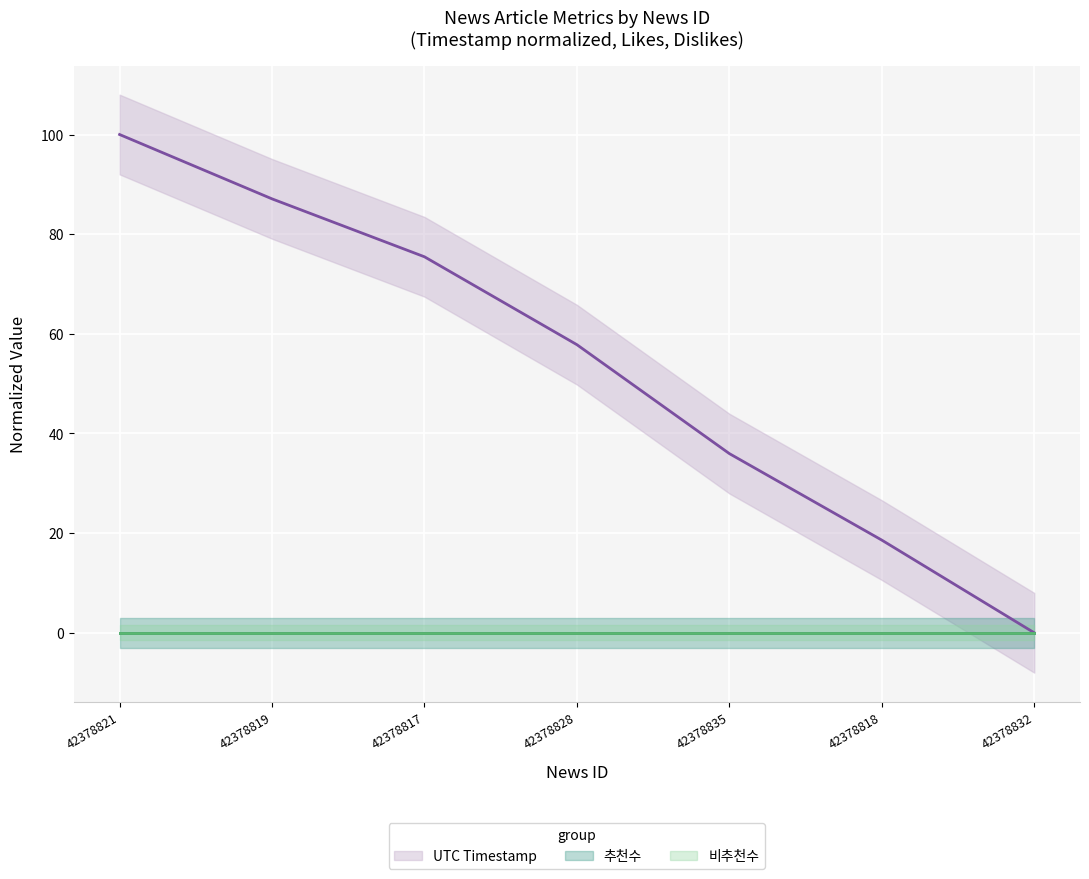

Reading left to right, transcribe all the data shown in this chart.

UTC Timestamp: 100.0	87.1	75.5	57.8	36.0	18.6	0.0
추천수: 0.0	0.0	0.0	0.0	0.0	0.0	0.0
비추천수: 0.0	0.0	0.0	0.0	0.0	0.0	0.0